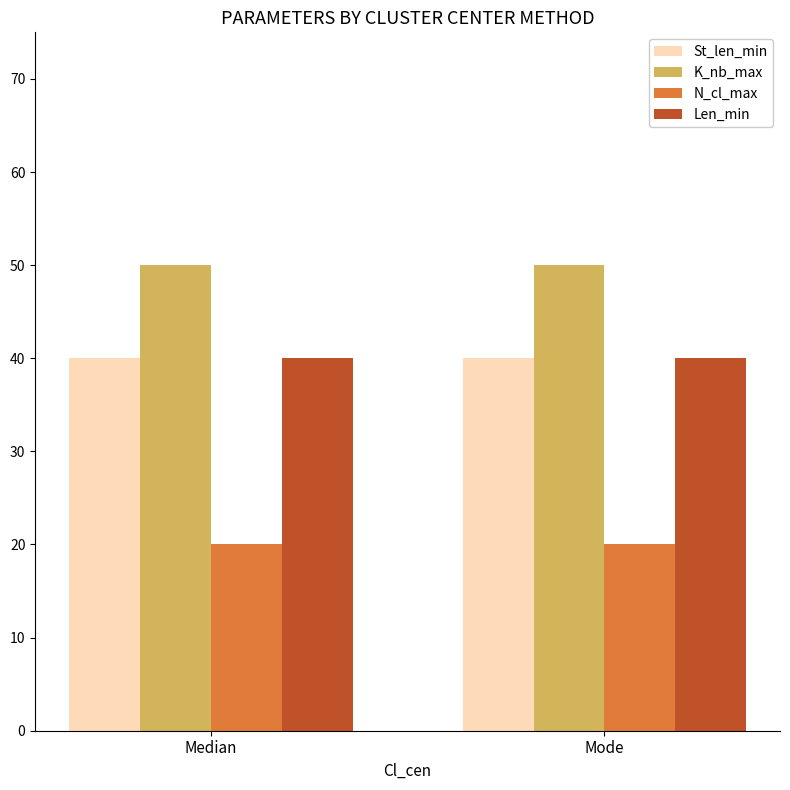

What is the total value across all series at Mode?

150